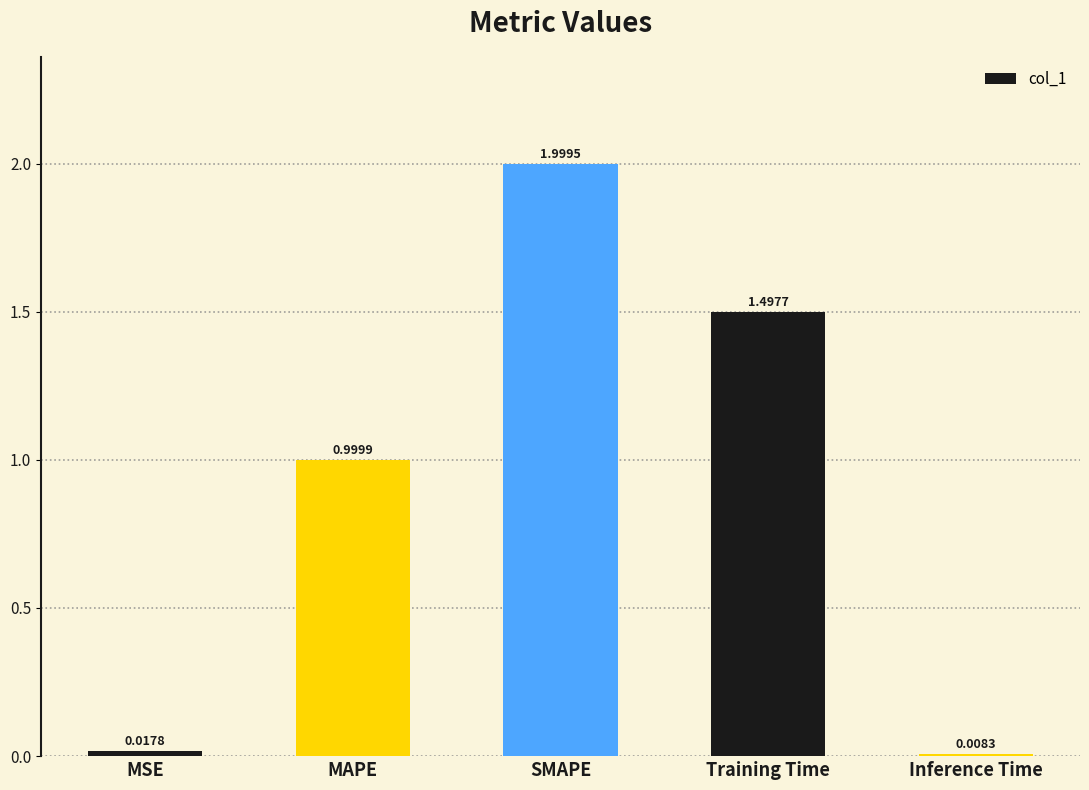

How many bars are there in total?

5